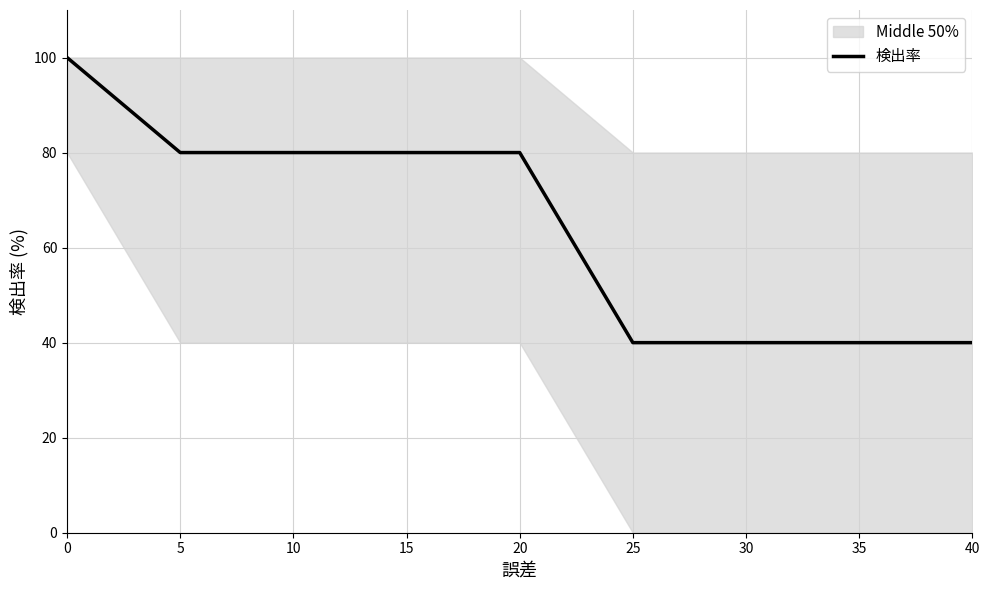

What is the value of the 9th point from the left?

40